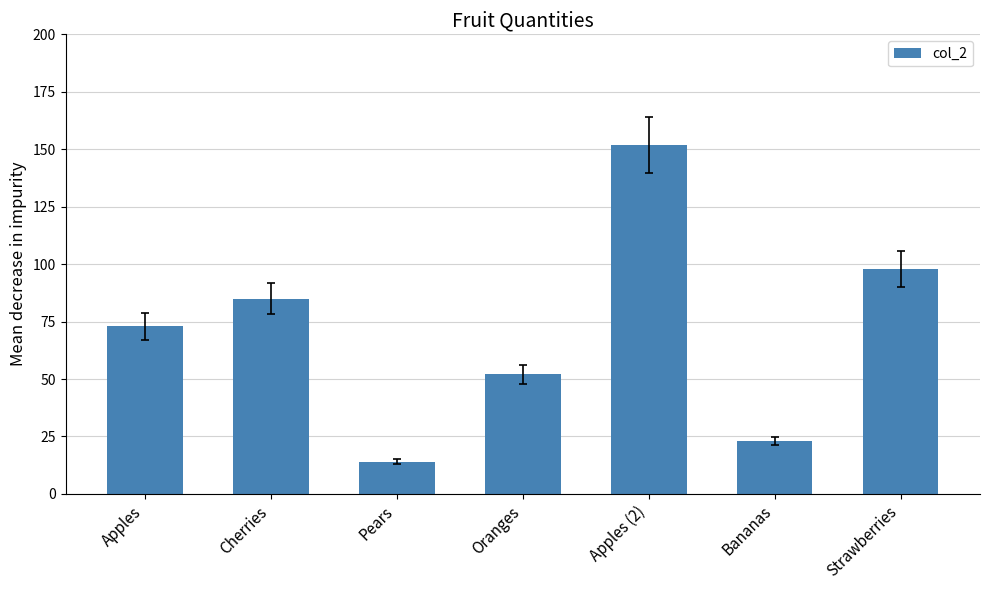

Which label corresponds to the largest value in the chart?

Apples (2)